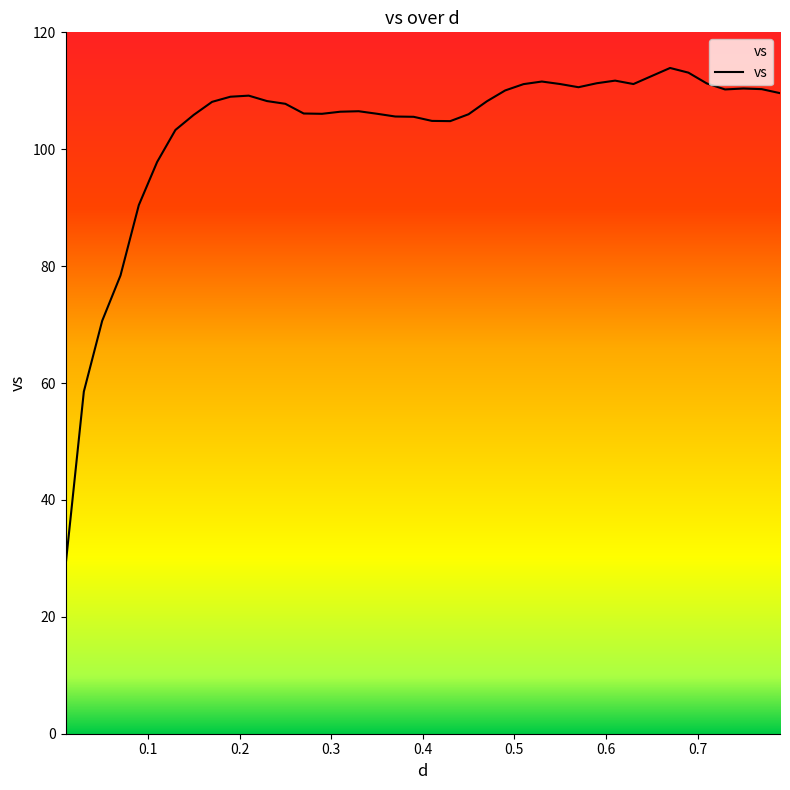

What is the difference between the maximum and minimum values?

85.2